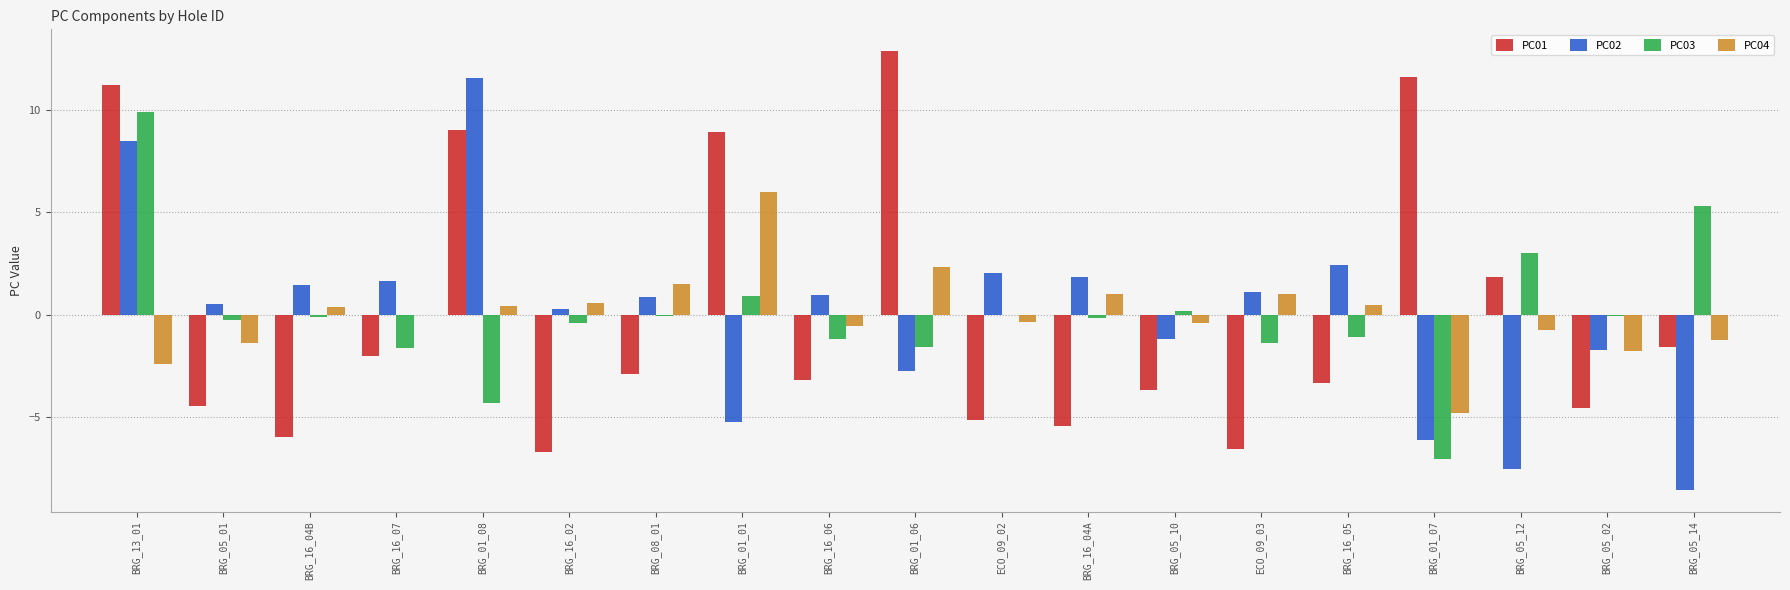

What is the greatest value displayed?

12.8